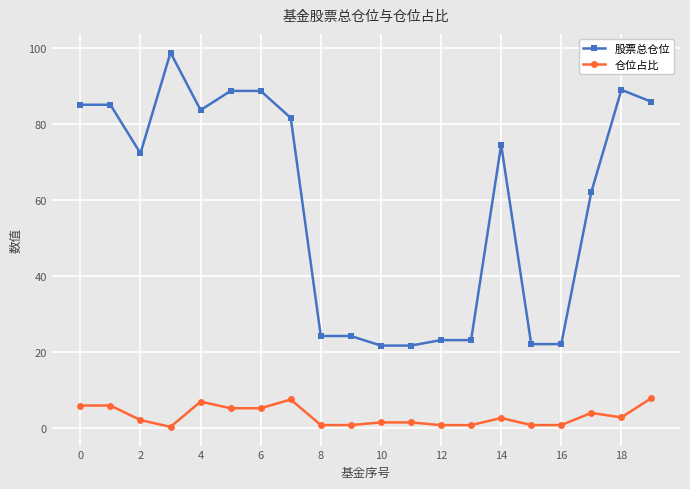

True or false: 股票总仓位 and 仓位占比 cross at least once.

False